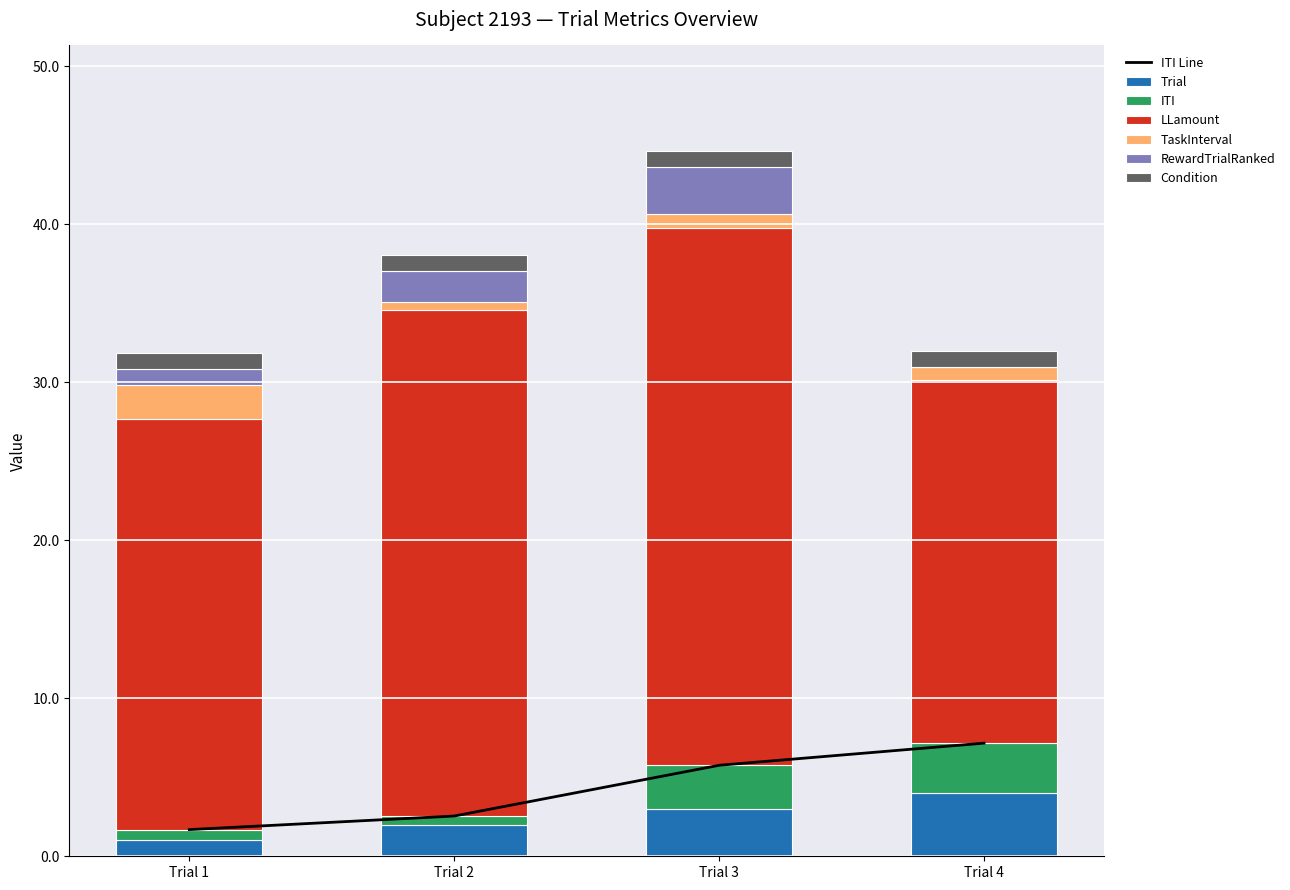

Which series has the largest range (max minus min)?

LLamount